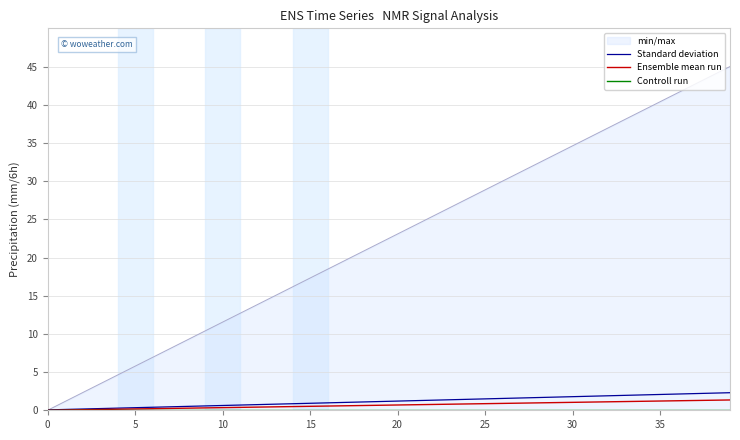

How many positive values does the Ensemble mean run series have?

39